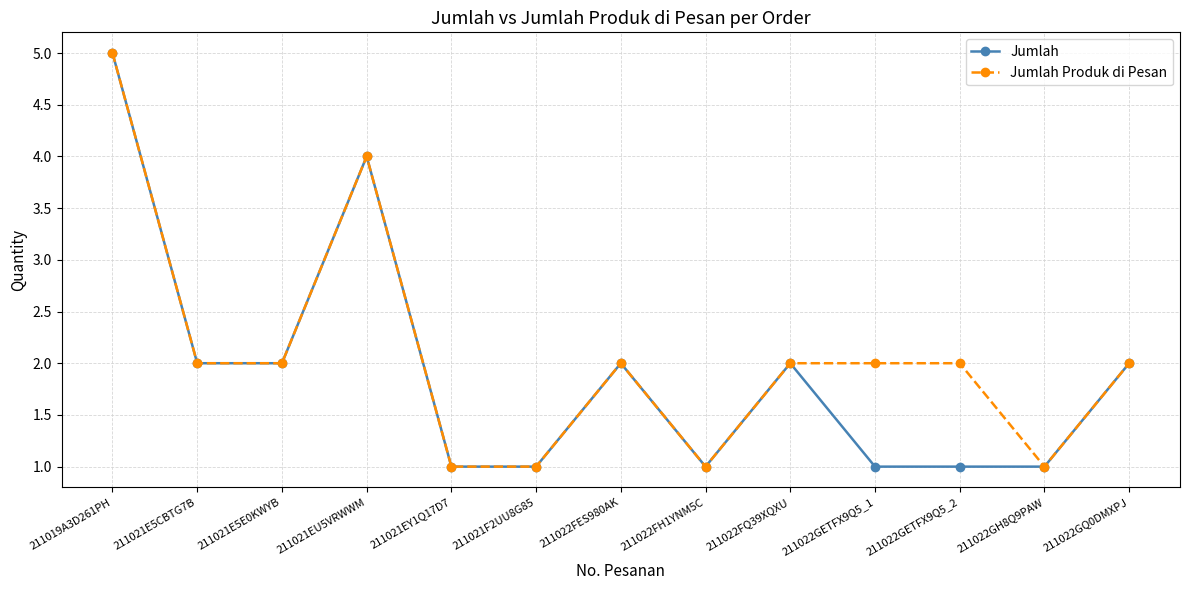

Rank the series at 211022GETFX9Q5_1 from lowest to highest value.

Jumlah, Jumlah Produk di Pesan